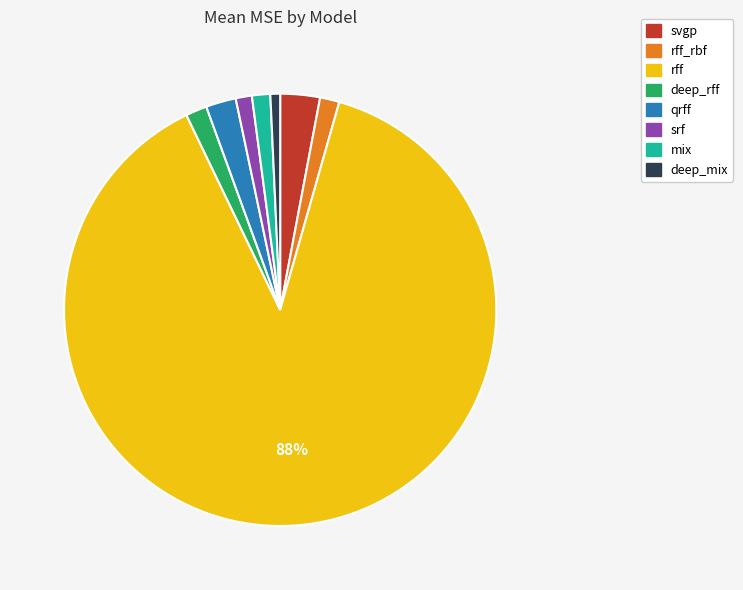

To the nearest percent, what is the difference between the largest and smallest slice percentages?

88%